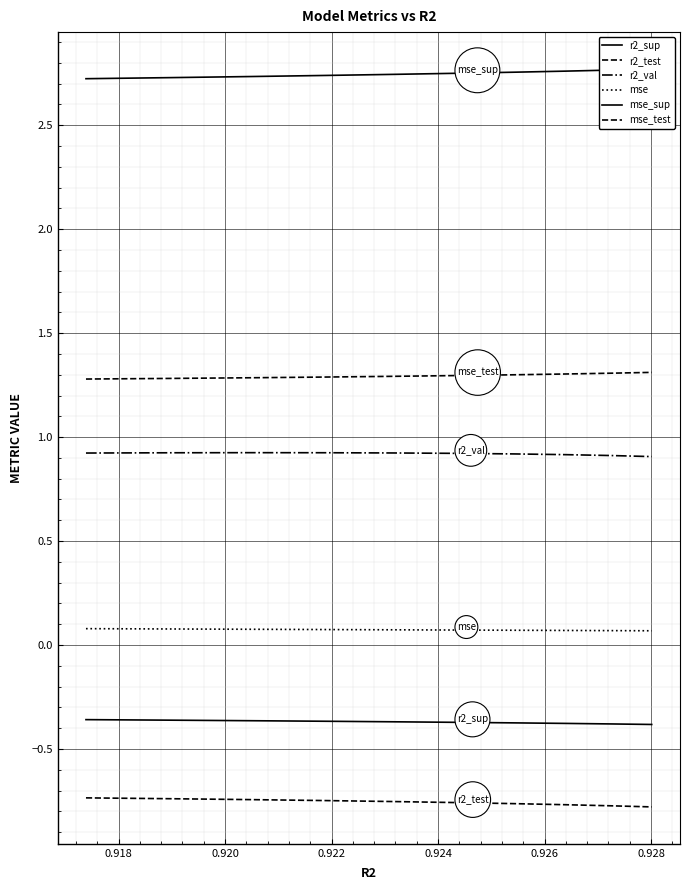

What is the total value across all series at 0.928?

3.9